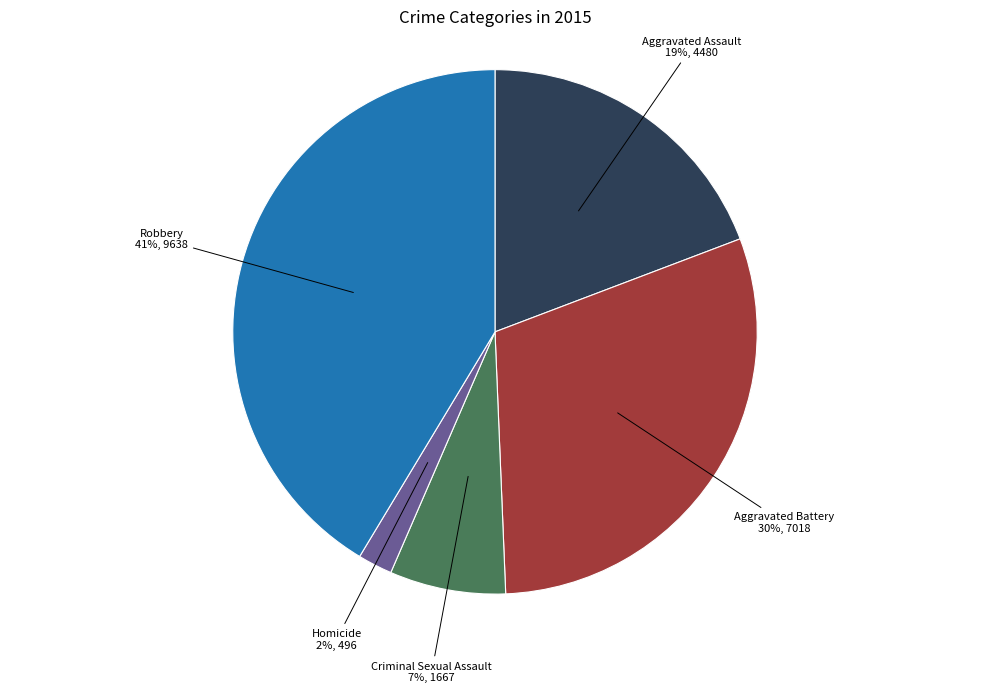

Does any single category account for the majority?

No